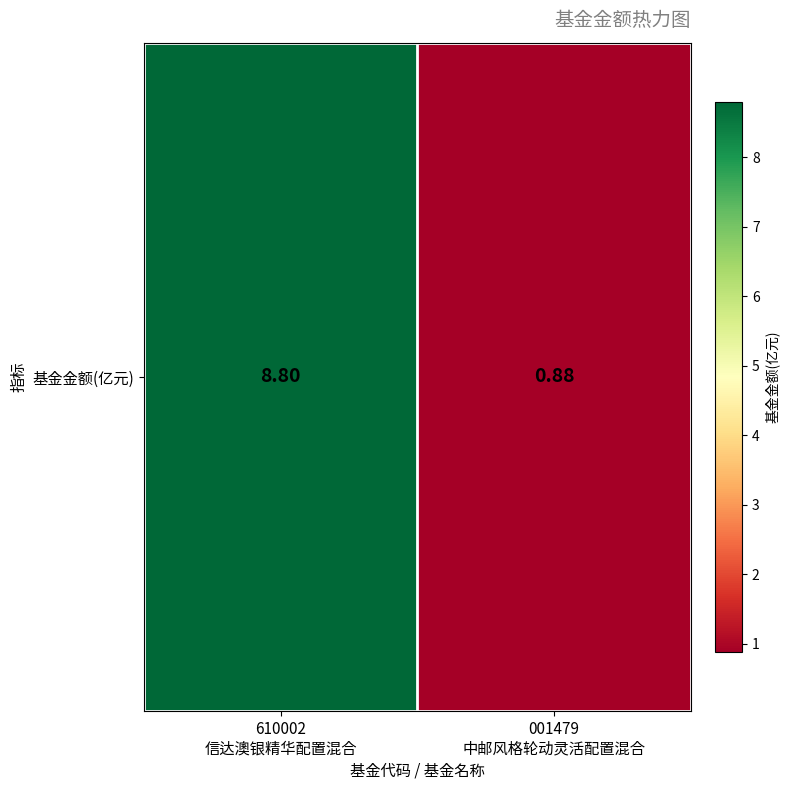

Read the value at 610002
信达澳银精华配置混合.

8.8